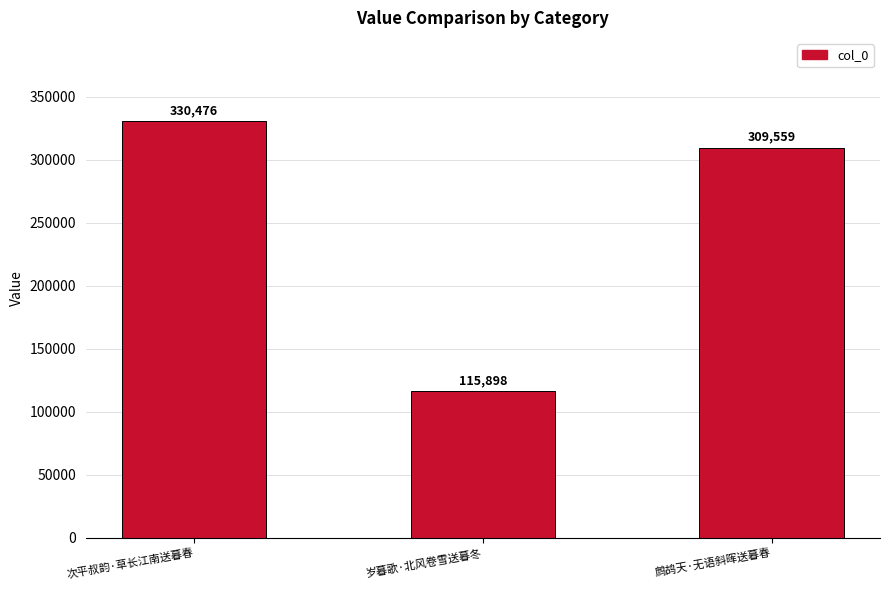

What is the ratio of the value at 鹧鸪天·无语斜晖送暮春 to the value at 次平叔韵·草长江南送暮春?

0.9